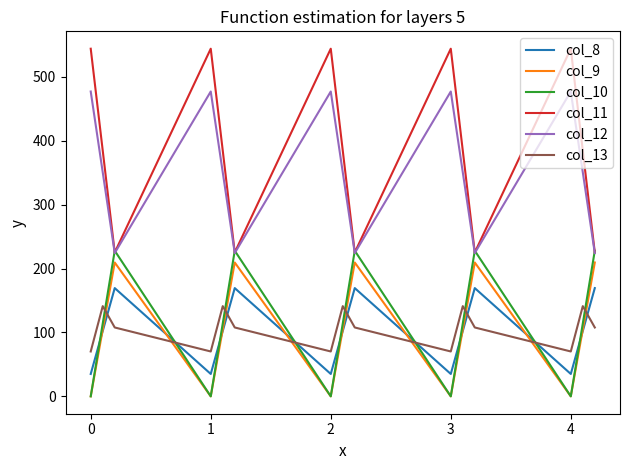

True or false: col_10 and col_8 cross at least once.

True